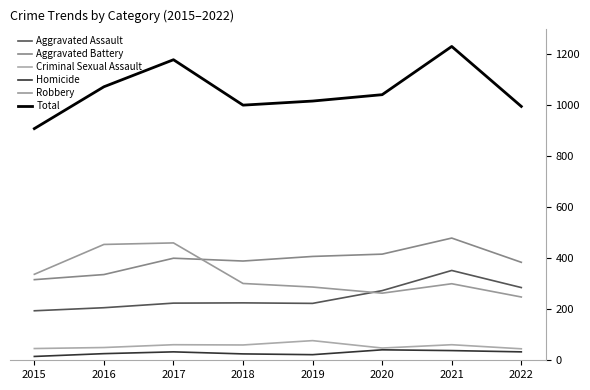

Is it true that Robbery equals 301 at 2018?

True